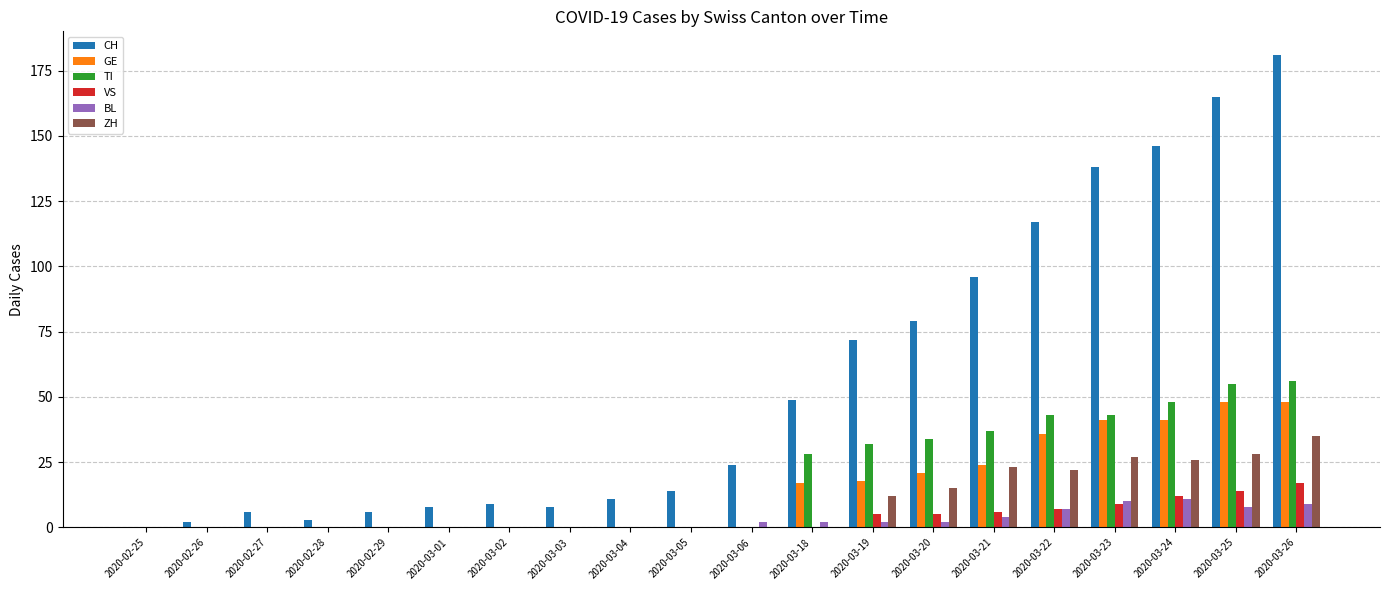

At which category is the sum across all series the highest?

2020-03-26